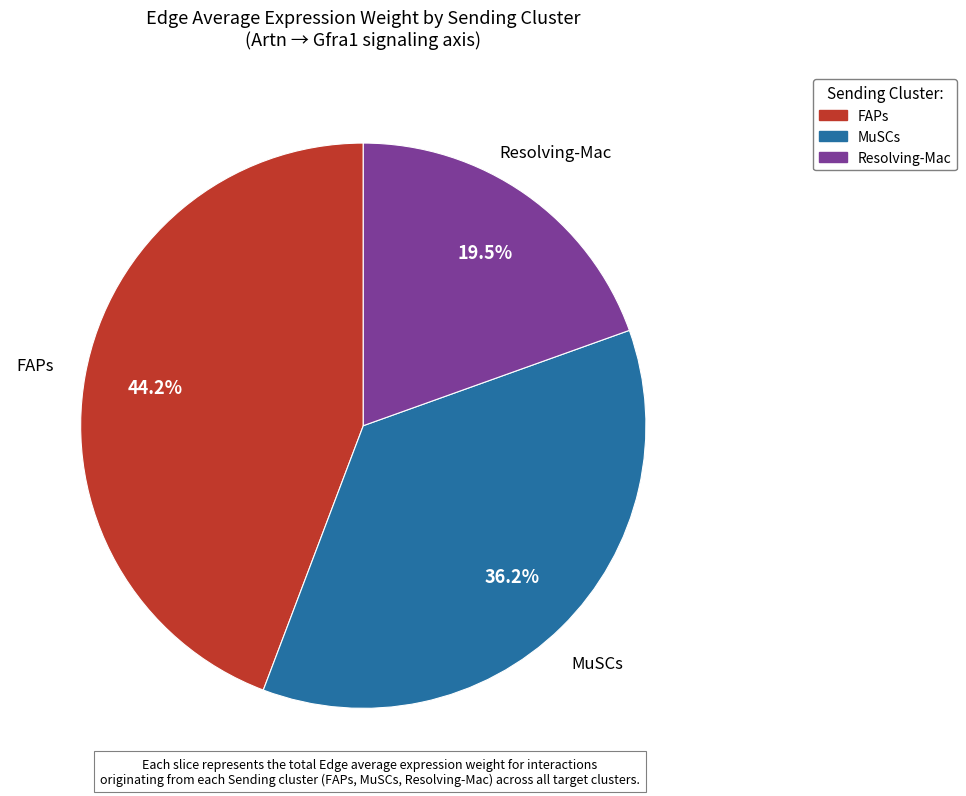

Rank the categories by value from highest to lowest.

FAPs, MuSCs, Resolving-Mac